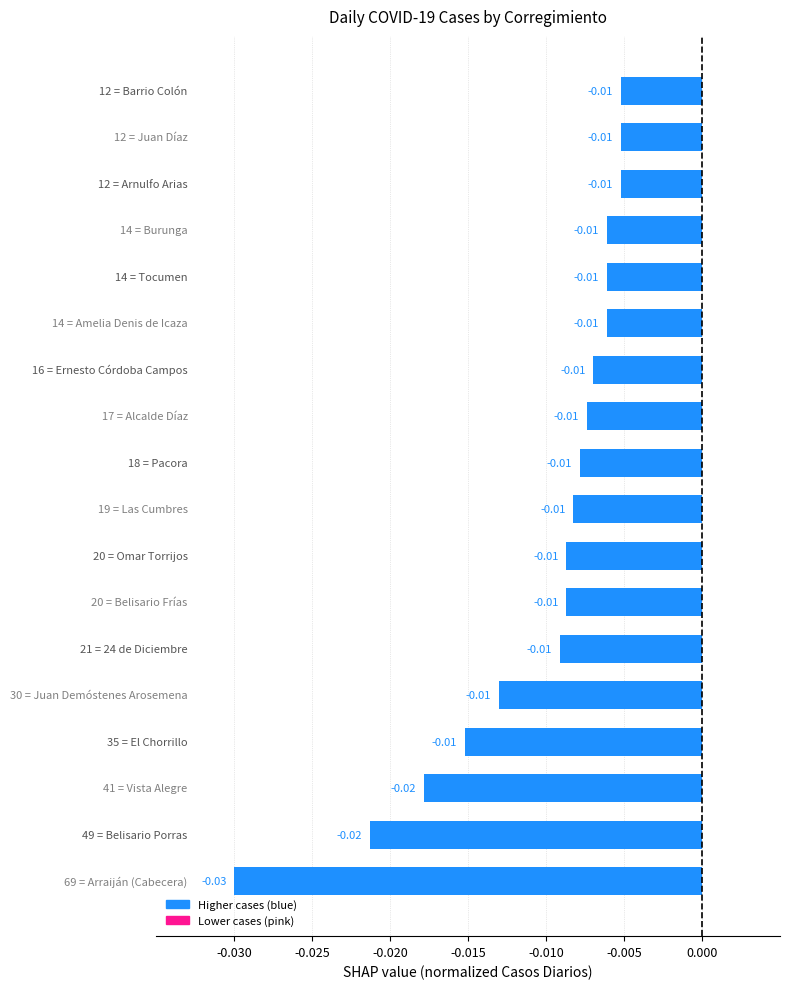

Rank the categories by value from highest to lowest.

Arnulfo Arias, Juan Díaz, Barrio Colón, Amelia Denis de Icaza, Tocumen, Burunga, Ernesto Córdoba Campos, Alcalde Díaz, Pacora, Las Cumbres, Belisario Frías, Omar Torrijos, 24 de Diciembre, Juan Demóstenes Arosemena, El Chorrillo, Vista Alegre, Belisario Porras, Arraiján (Cabecera)